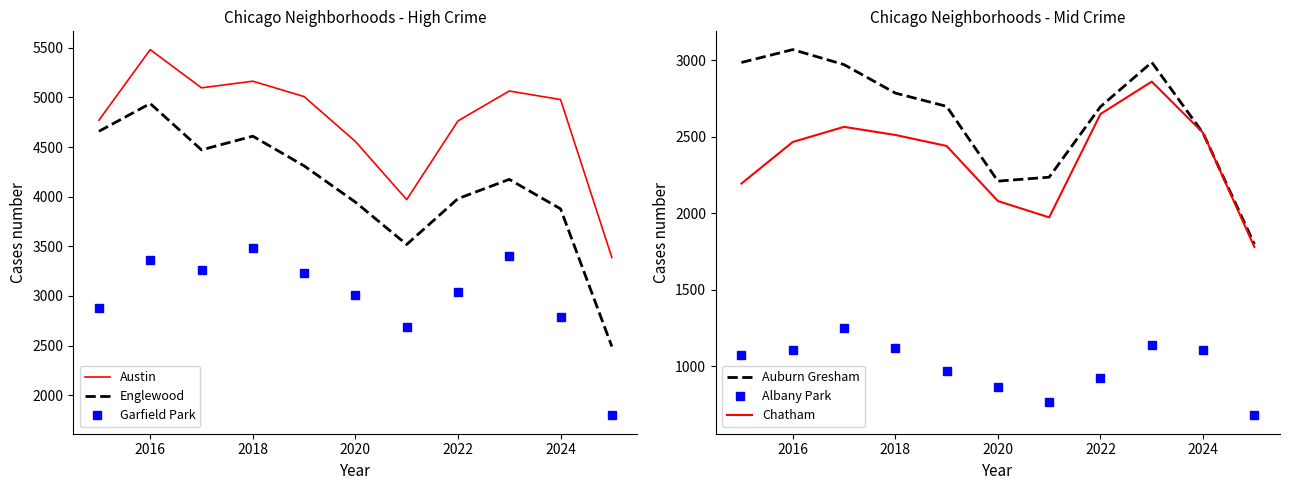

True or false: Albany Park and Austin intersect in this chart.

False